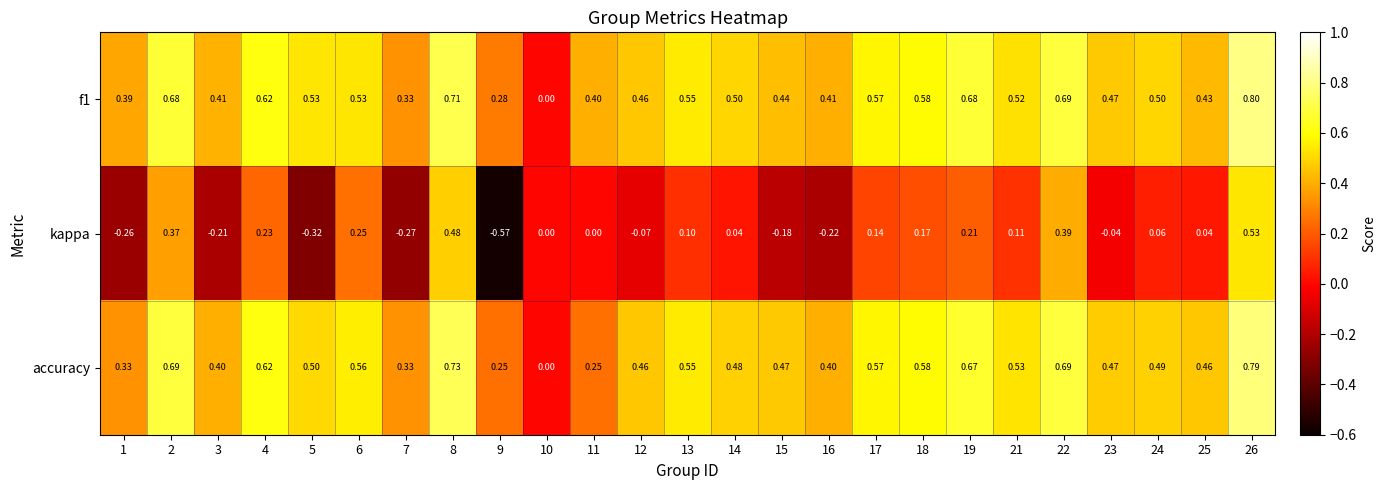

Which series changed the most between 1 and 23?

kappa